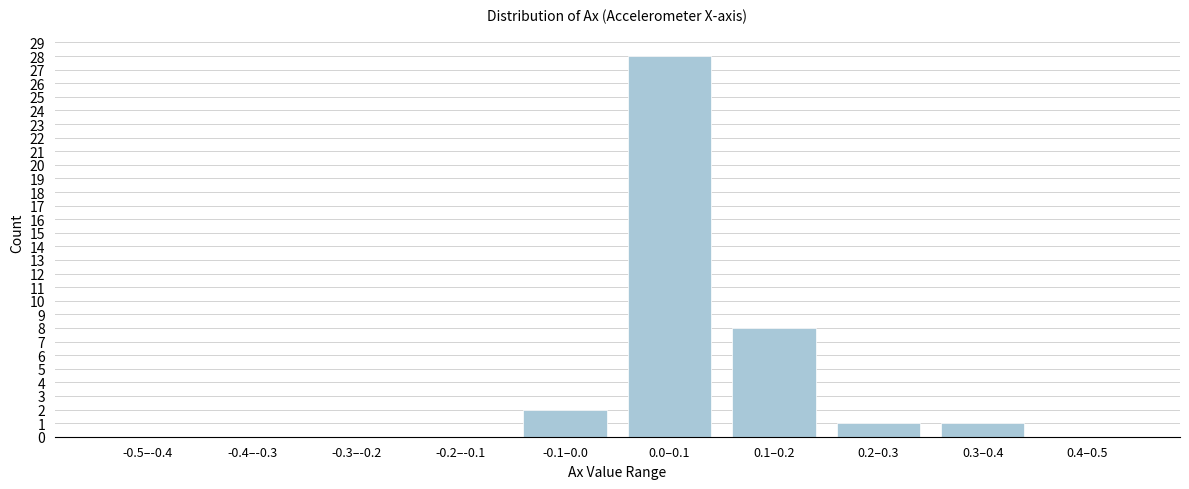

Reading left to right, what are all the values shown in this chart?

-0.5–-0.4=0	-0.4–-0.3=0	-0.3–-0.2=0	-0.2–-0.1=0	-0.1–0.0=2	0.0–0.1=28	0.1–0.2=8	0.2–0.3=1	0.3–0.4=1	0.4–0.5=0